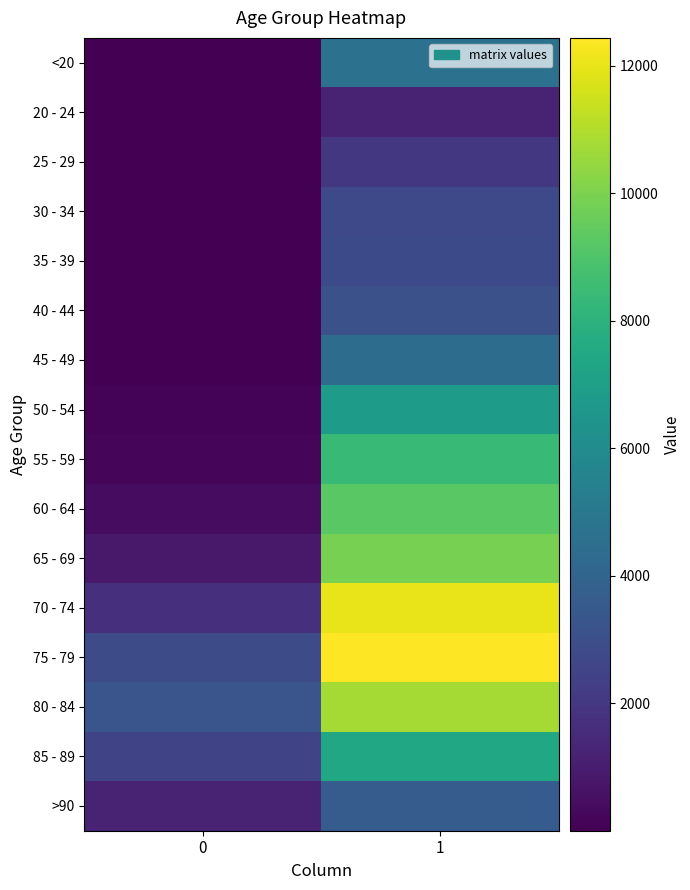

At which category is the sum across all series the highest?

1